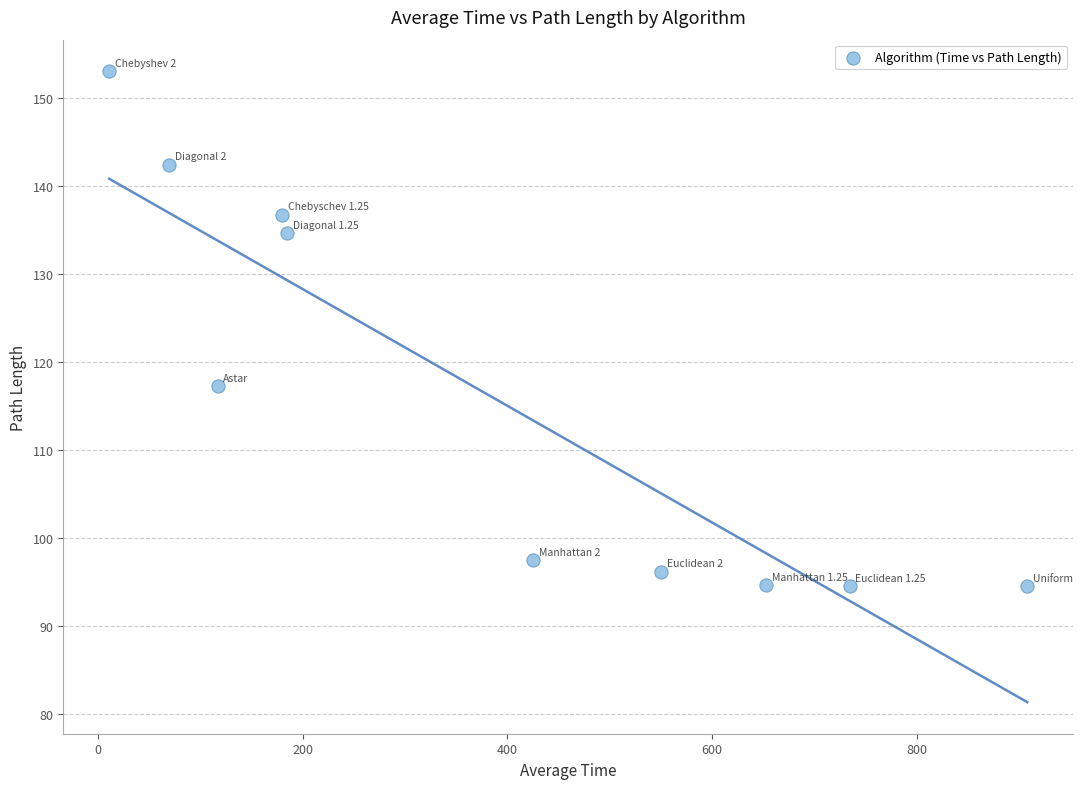

What is the average X value?

383.4